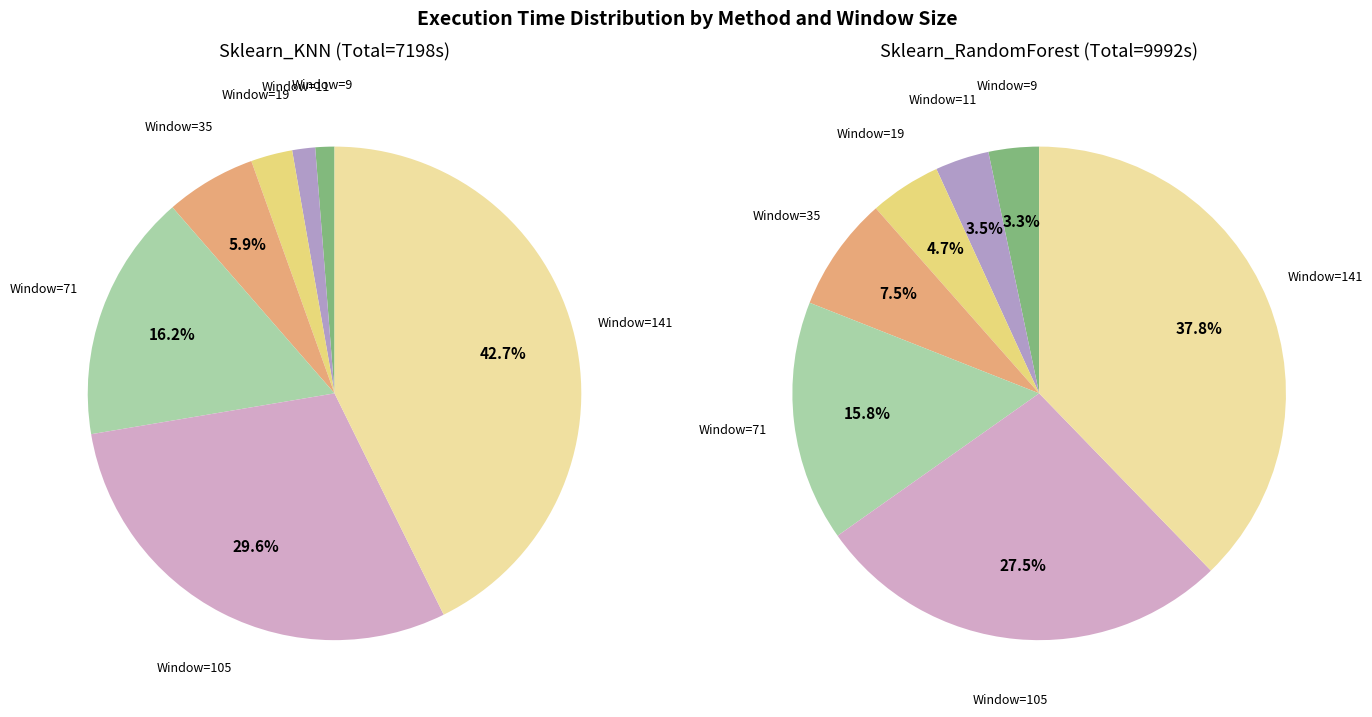

True or false: 141 accounts for 40% of the total.

True